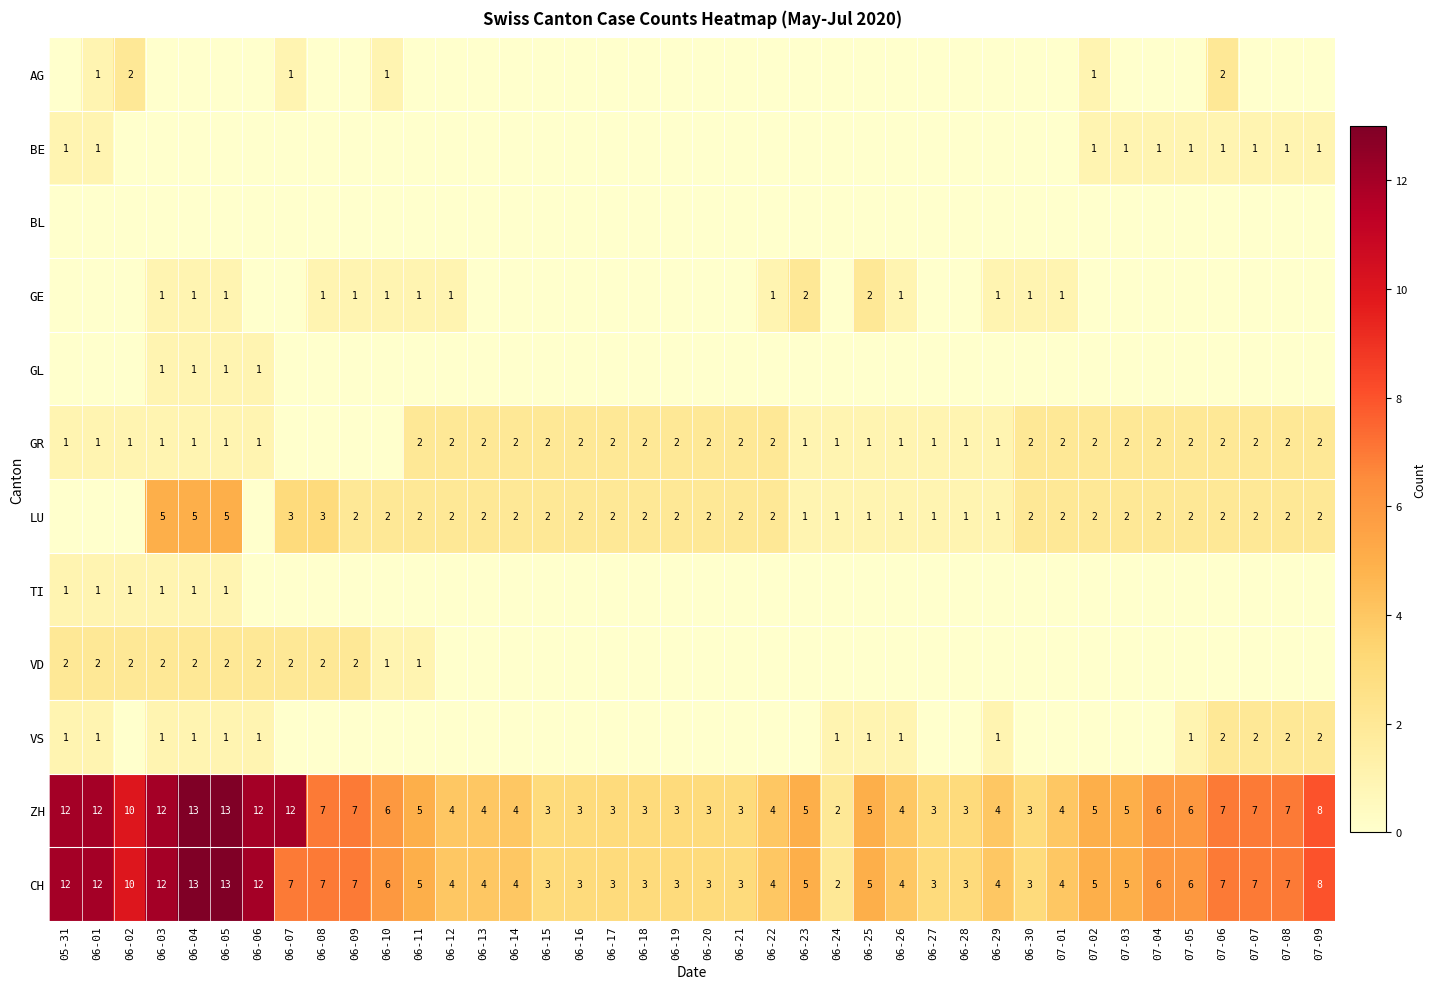

What is the maximum value shown in the chart?

13